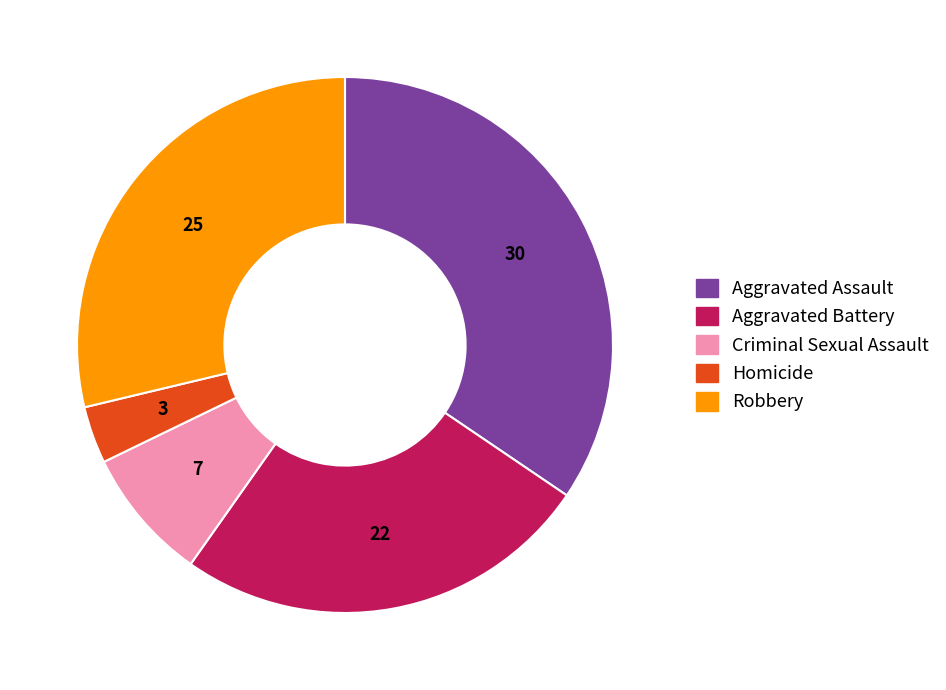

Combined, do Criminal Sexual Assault and Aggravated Assault account for over 50%?

No